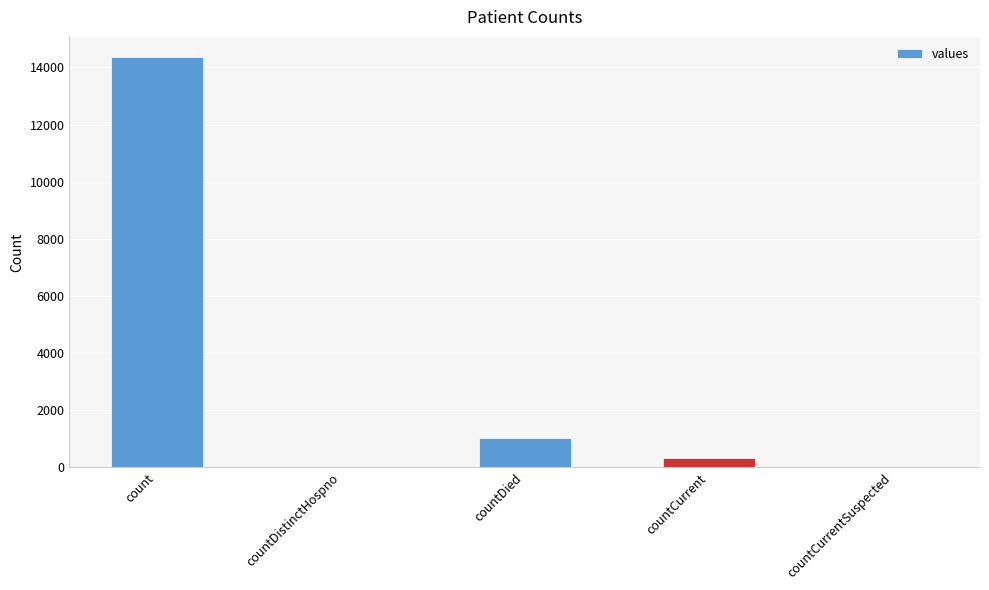

Are the bars horizontal?

No